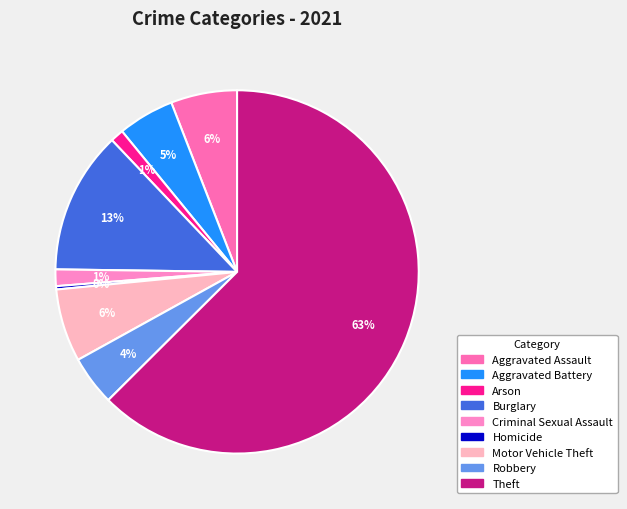

Rank the categories by value from highest to lowest.

Theft, Burglary, Motor Vehicle Theft, Aggravated Assault, Aggravated Battery, Robbery, Criminal Sexual Assault, Arson, Homicide